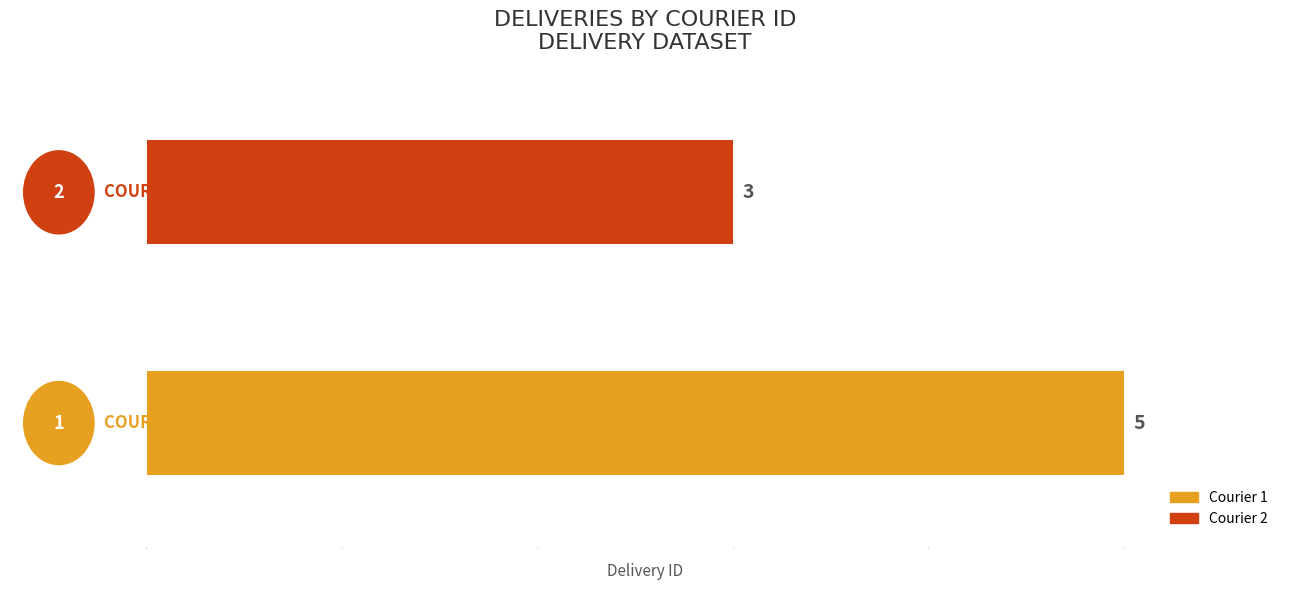

How many values are between 3 and 5?

2